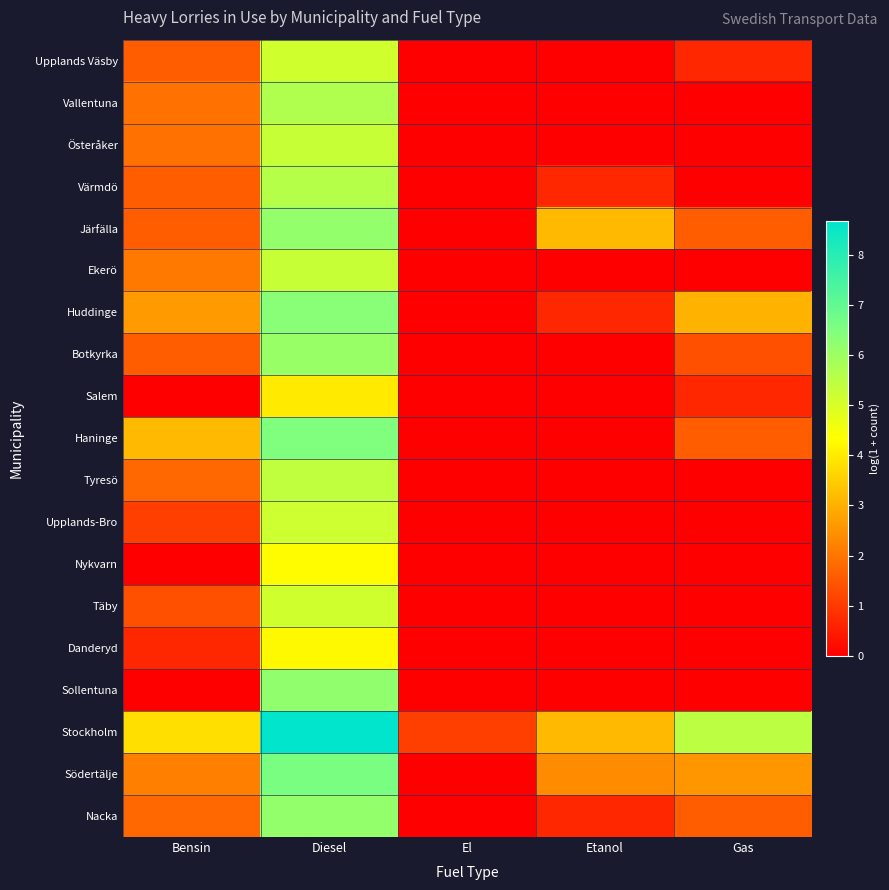

At how many categories does at least one series exceed 0?

5